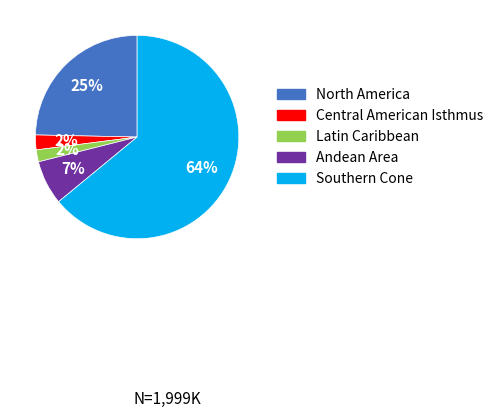

Does Latin Caribbean account for over 50% of the chart?

No